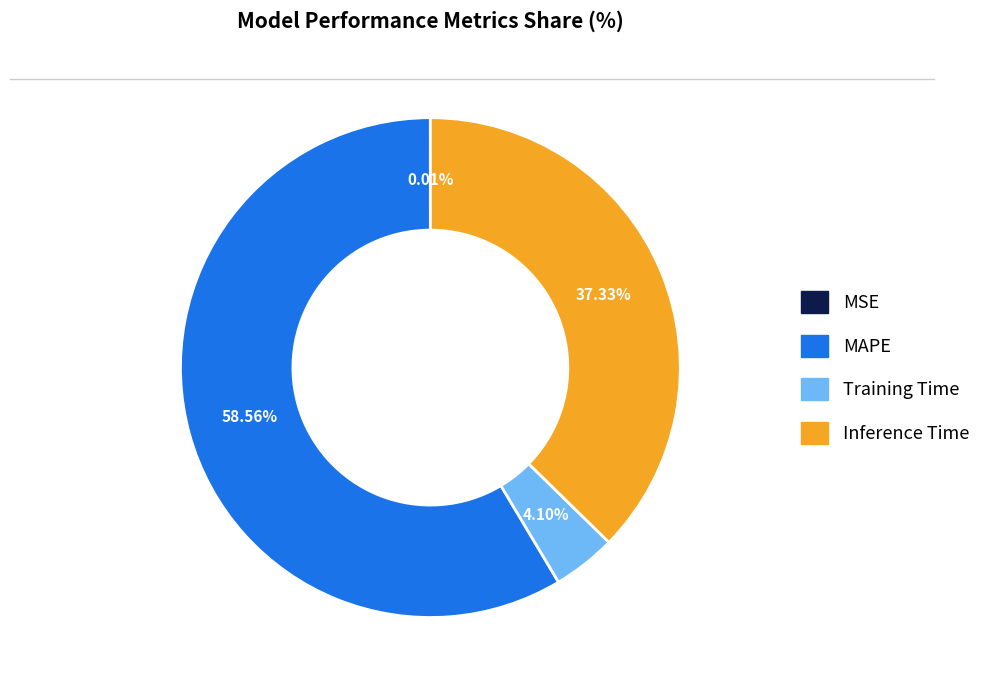

Is there any slice that represents more than half of the pie?

Yes